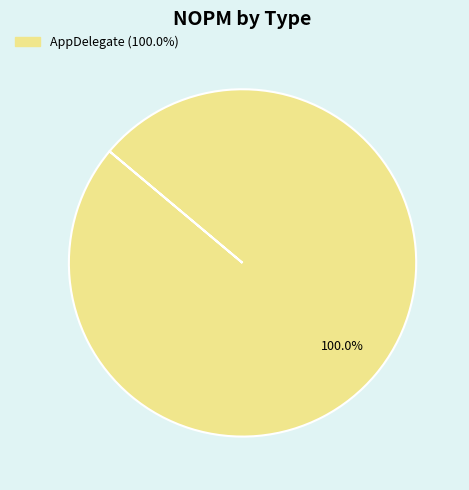

Is there a majority slice in this chart?

Yes